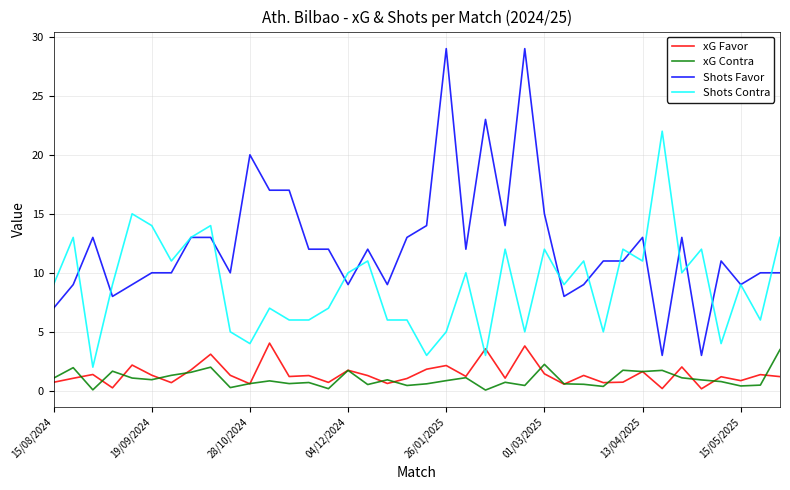

Which series has the widest spread of values?

Shots Favor